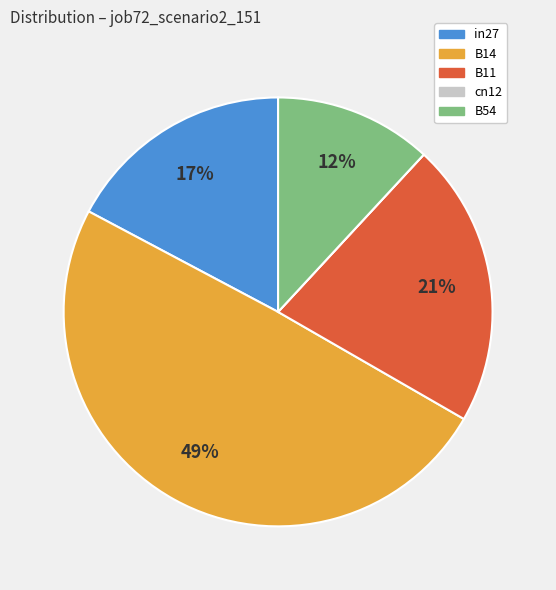

Does any single category account for the majority?

No